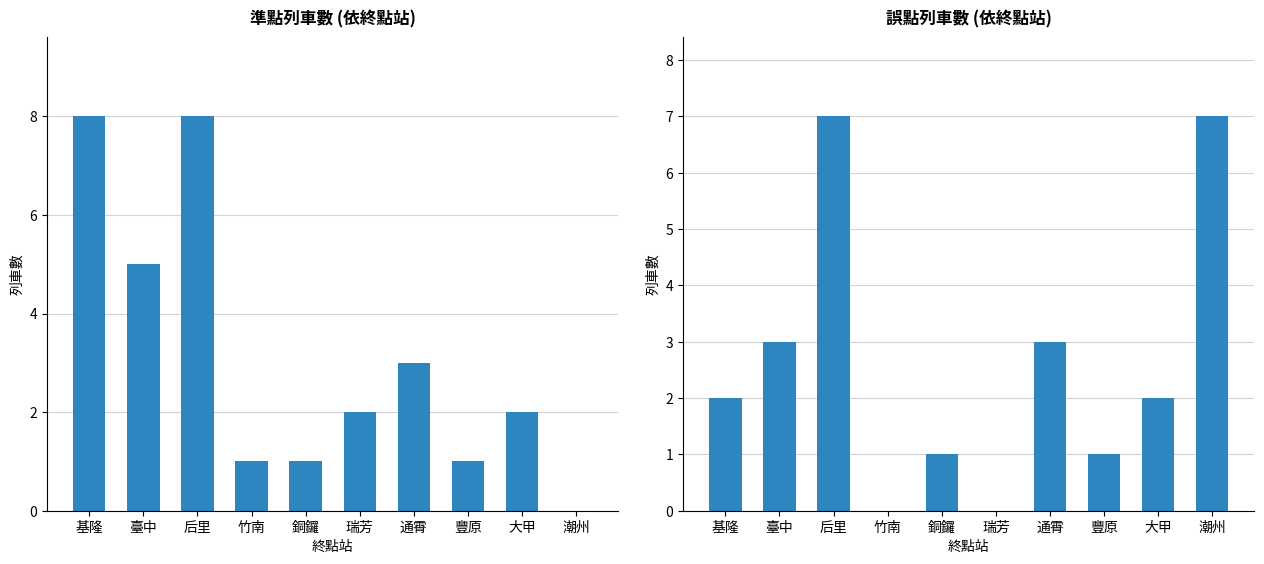

Are the bars grouped side by side (vs. stacked)?

Yes